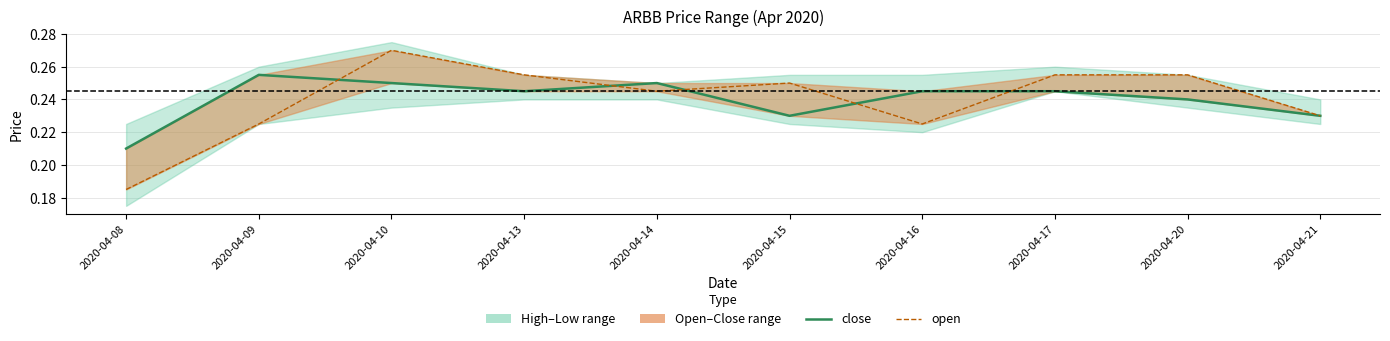

How many open values are between 0 and 1?

10